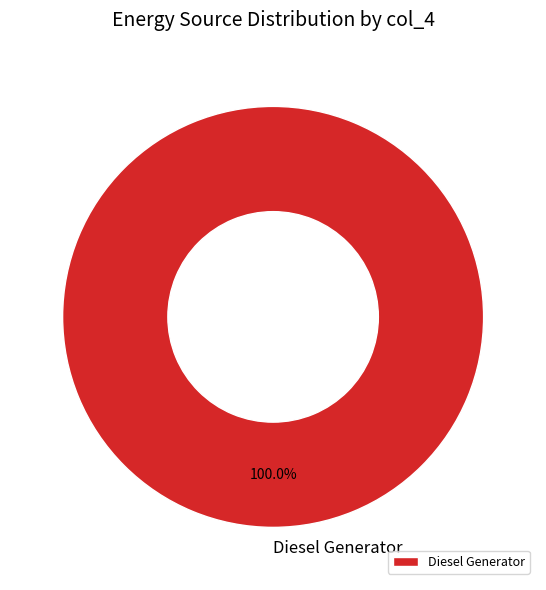

Count the number of slices in the pie.

1